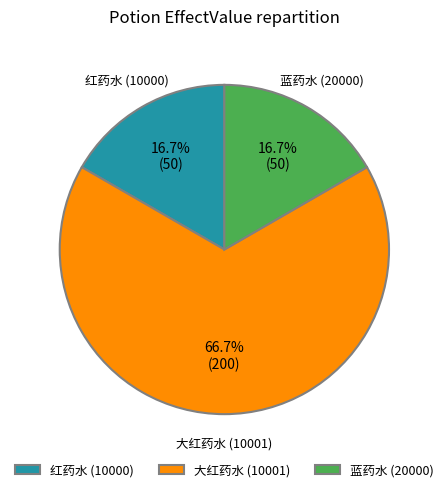

Which slice represents more than half of the pie?

大红药水 (10001)